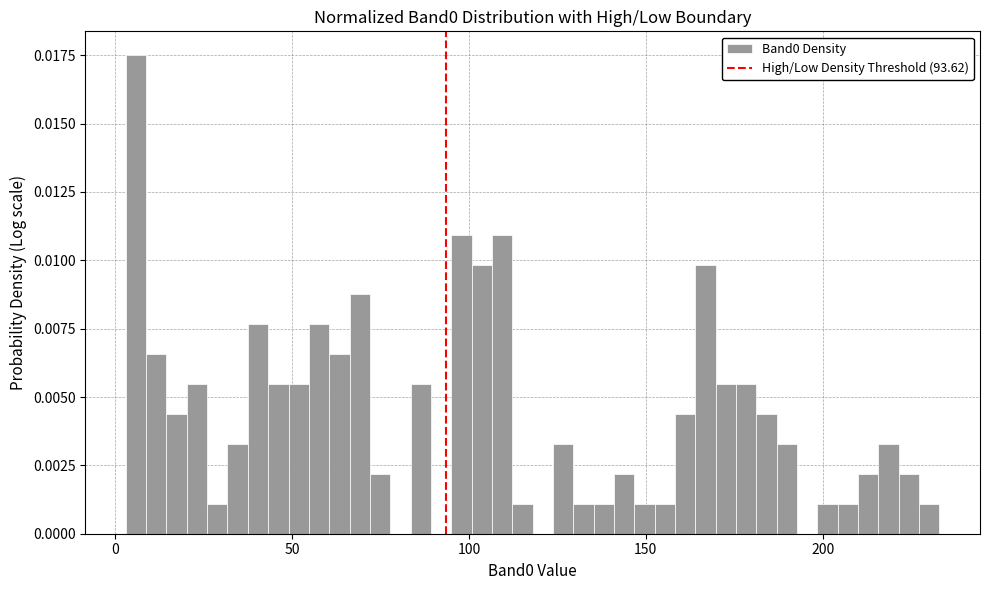

Read against the x-axis, roughly where is the centre of the tallest bar?

5